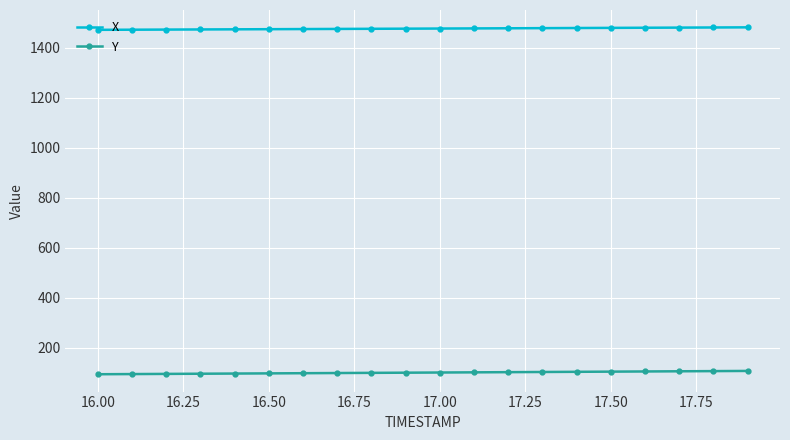

Does the chart have visible grid lines?

Yes